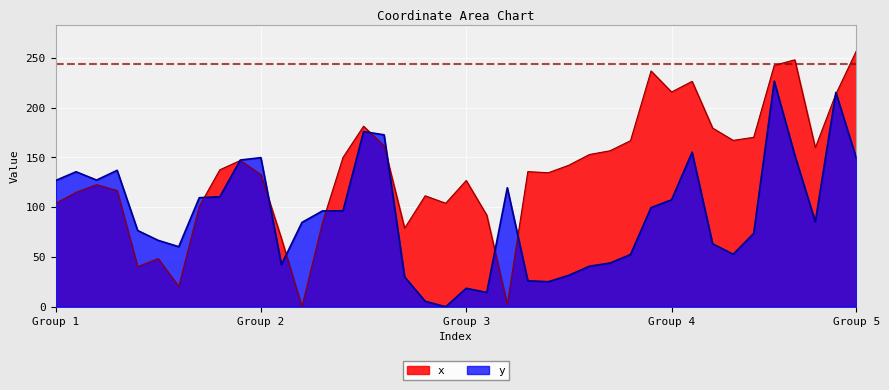

At which label does x reach its peak?

Group 5